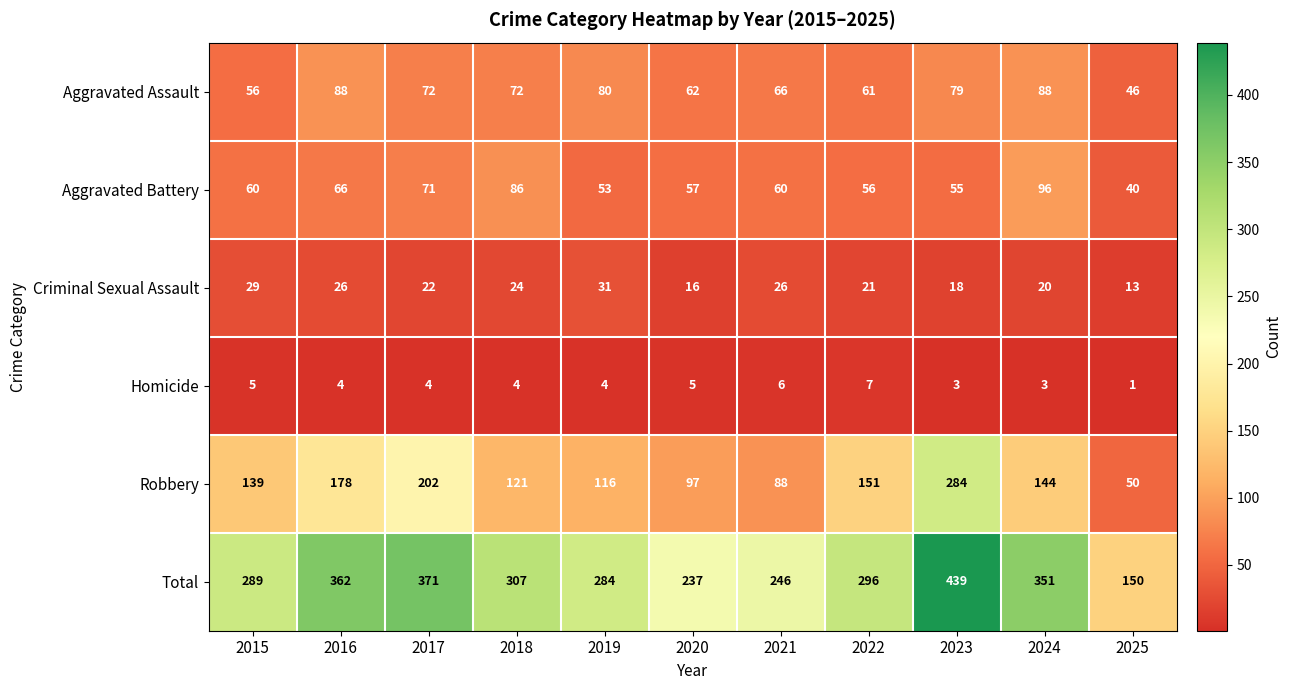

What is the greatest value displayed?

439